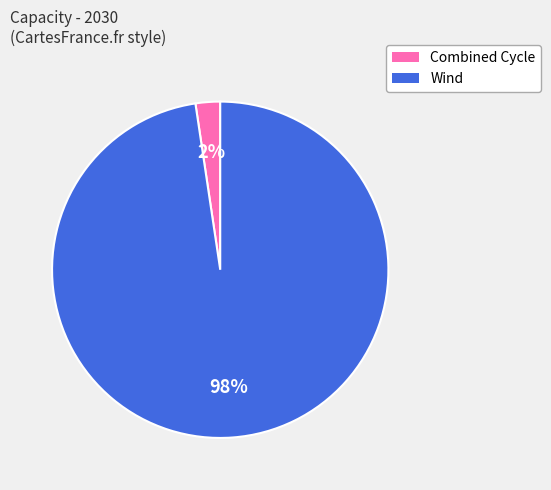

Which has a higher value, Combined Cycle or Wind?

Wind